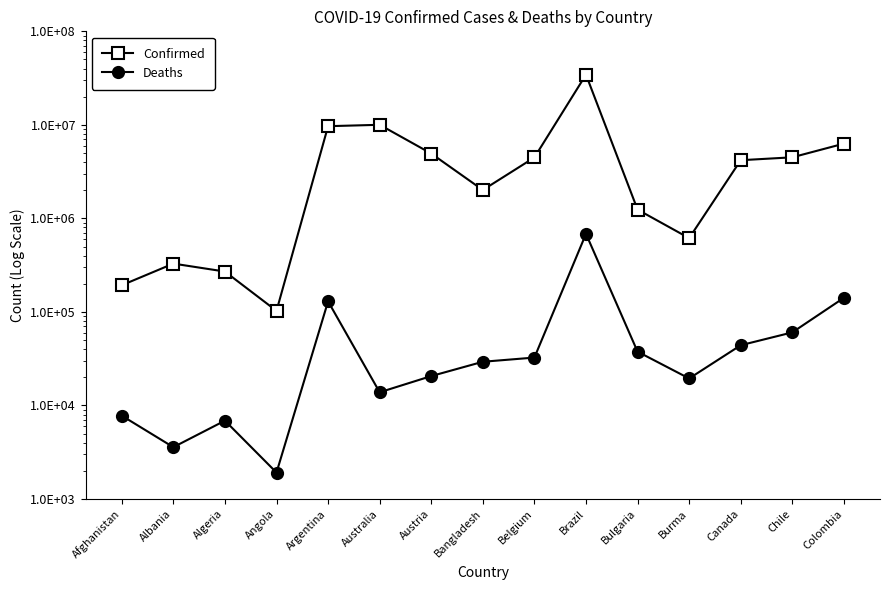

What is the maximum value shown in the chart?

34397205